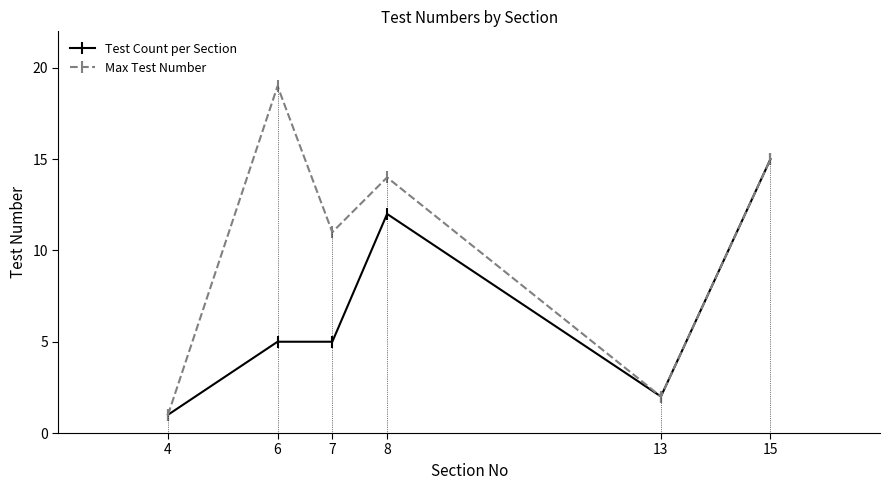

How many interior local valleys does the Test Count per Section series have?

1